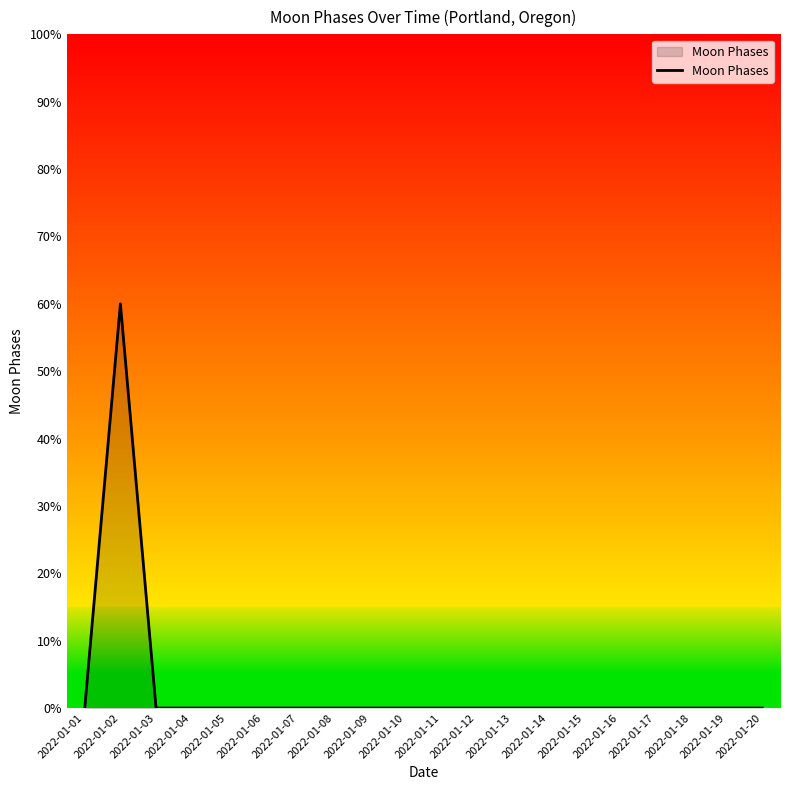

What is the greatest value displayed?

60